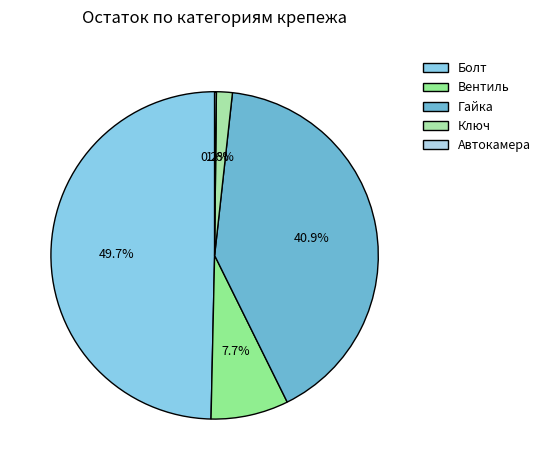

To the nearest percent, what percentage of the pie is Гайка?

41%